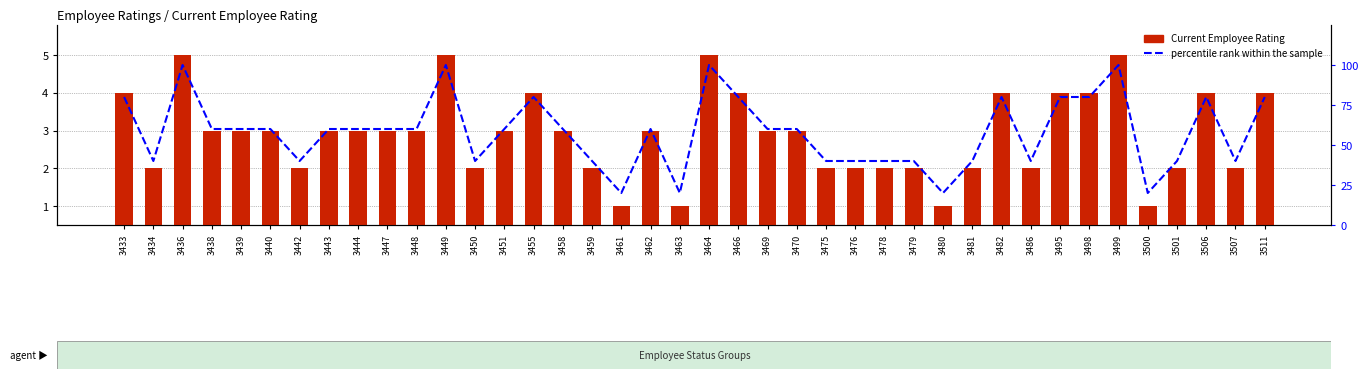

The Current Employee Rating series shows 3 at 3451. True or false?

True